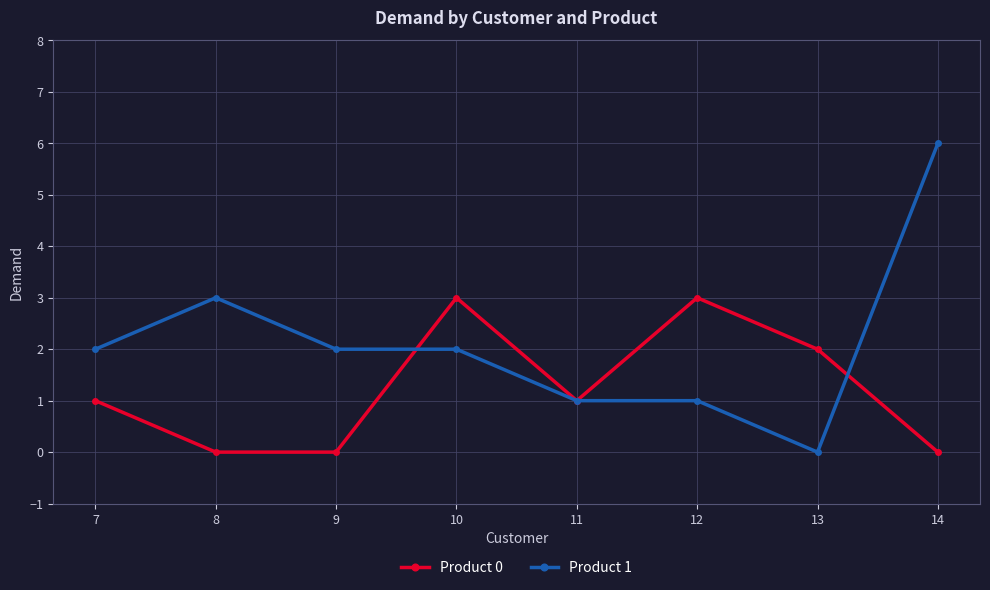

The value of Product 1 at 9 is 1. True or false?

False